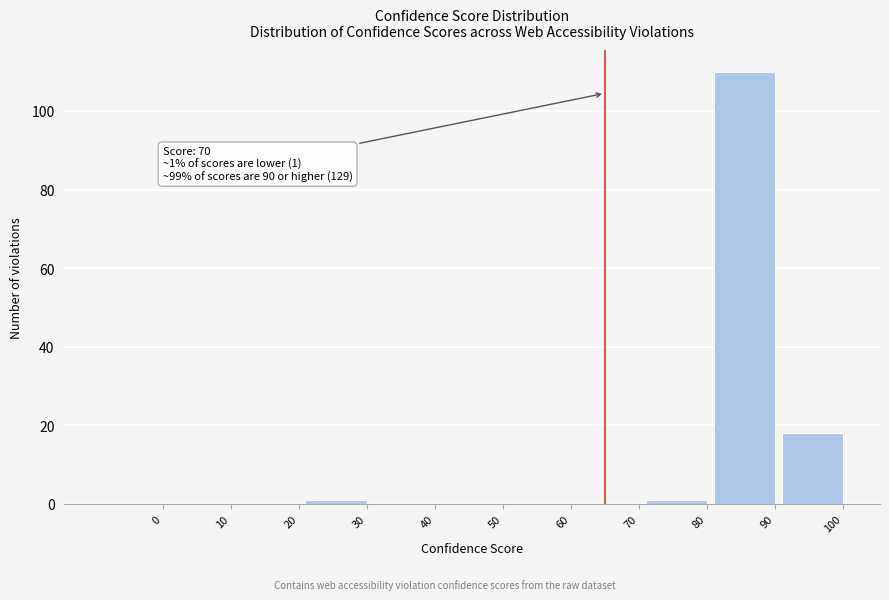

Reading left to right, what are all the values shown in this chart?

0=0	10=0	20=0	30=1	40=0	50=0	60=0	70=0	80=1	90=110	100=18